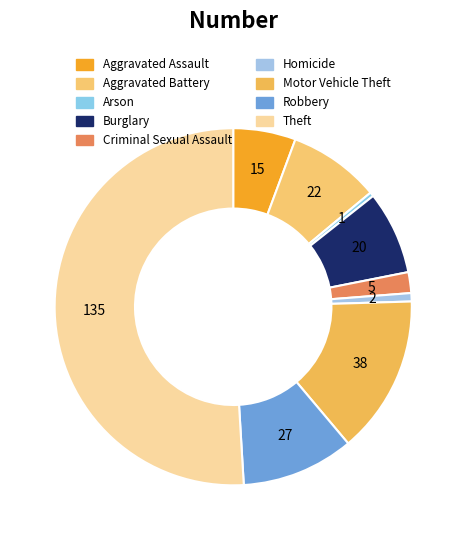

How many slices are in this pie chart?

9